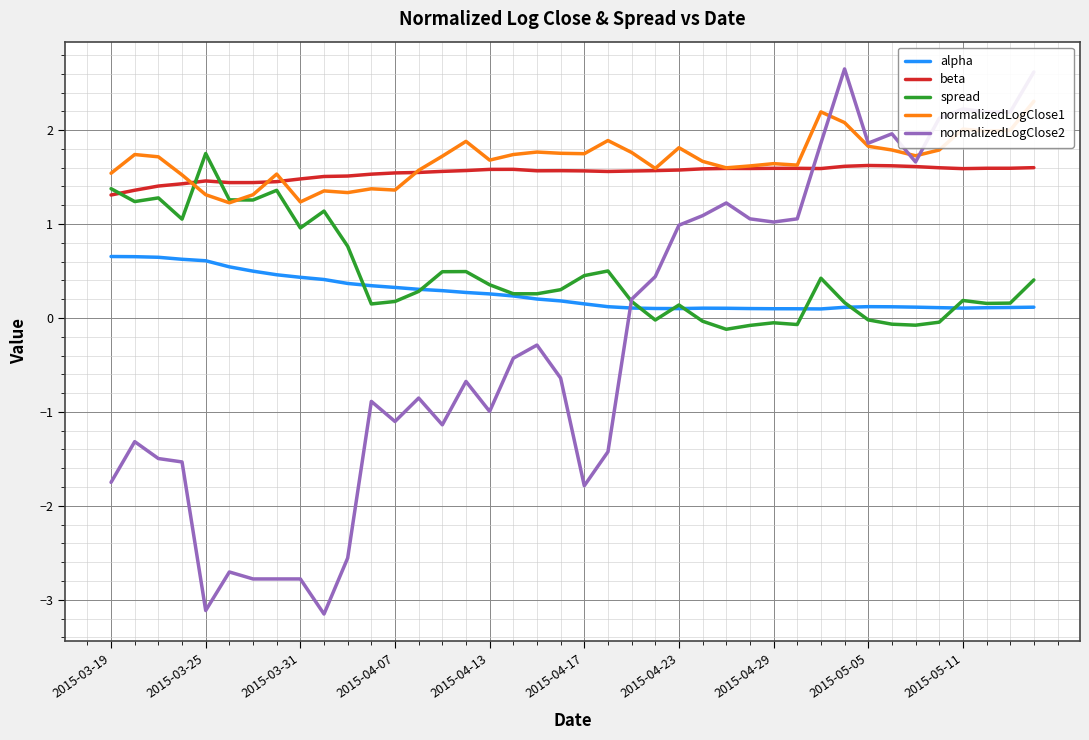

True or false: beta has a value of 2.0 at 2015-03-19.

False